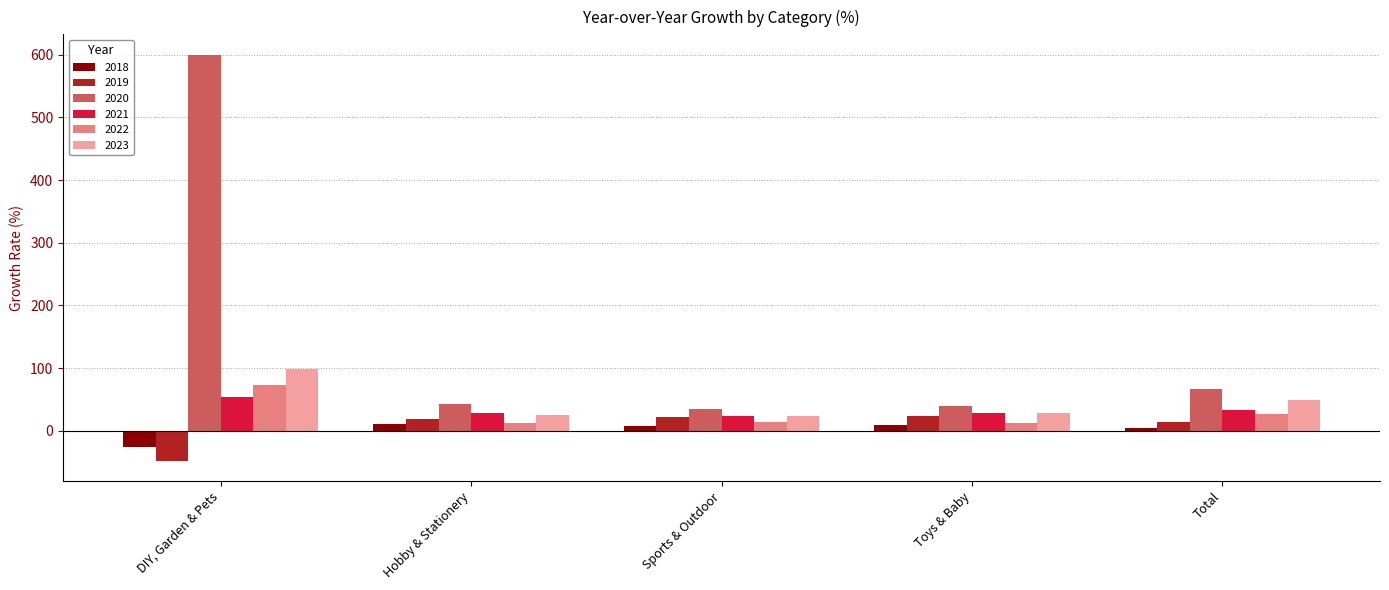

What is the label of the 4th bar from the right?

Hobby & Stationery